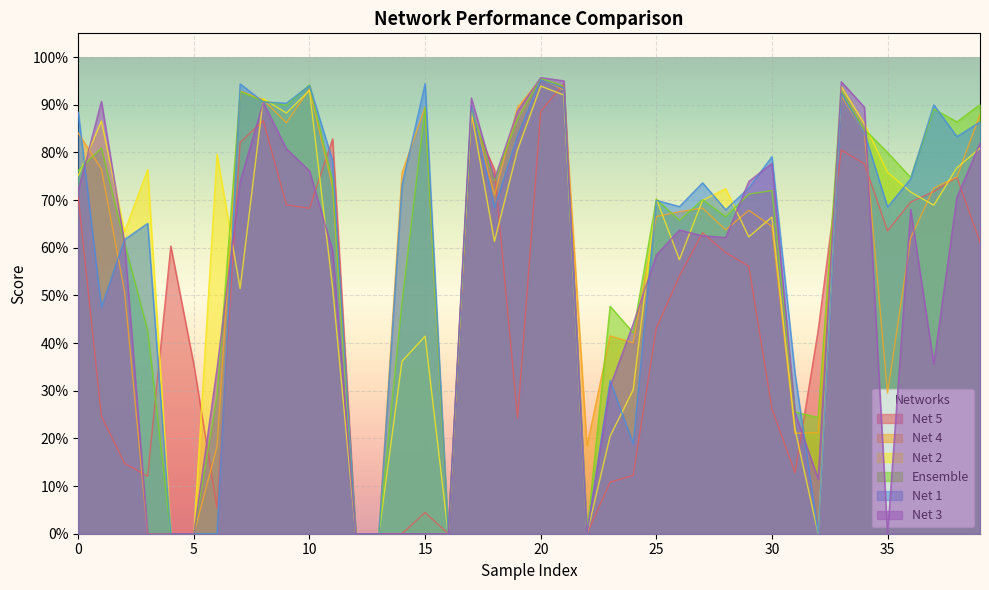

Which series changed the most between 27 and 37?

Net 3